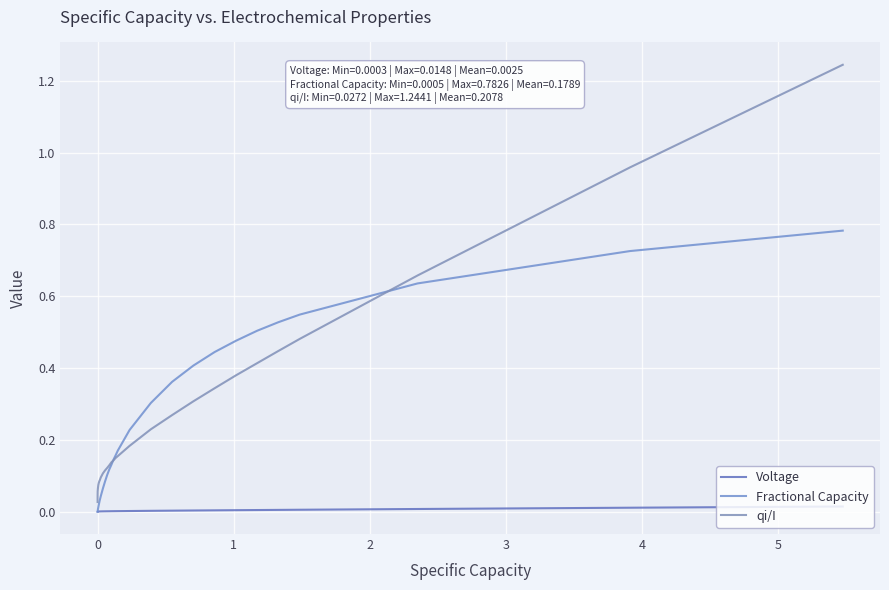

What is the label of the 38th point from the right?

1